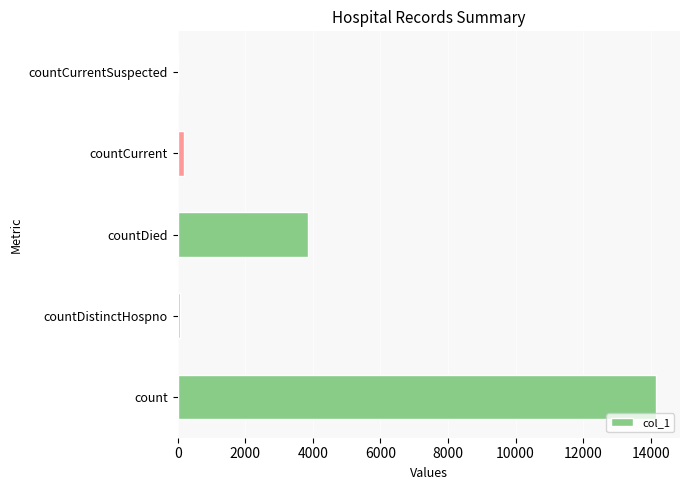

The value at countCurrentSuspected is 0. True or false?

True